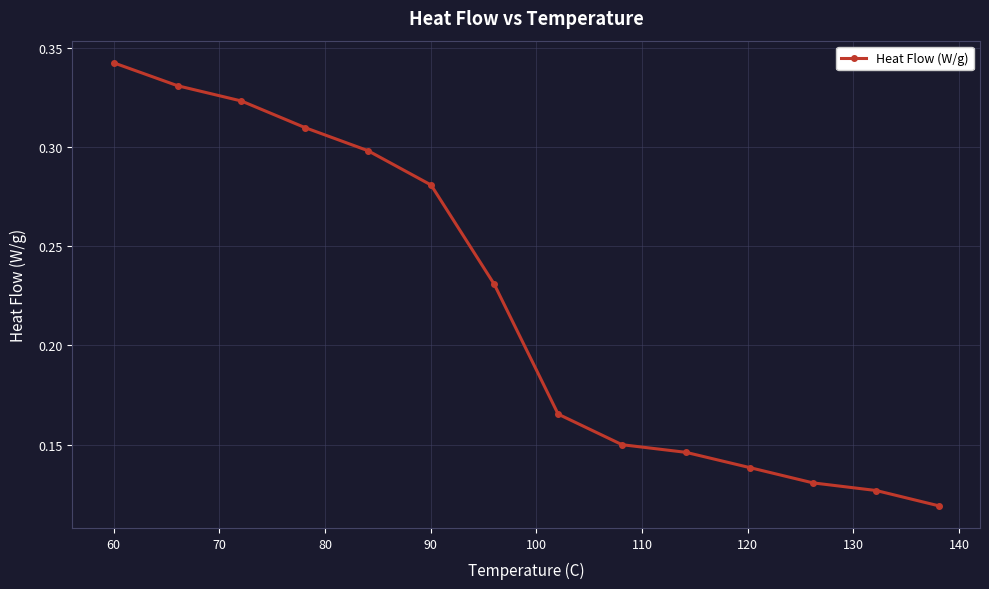

True or false: there are more than 2 points higher than both neighbors.

False